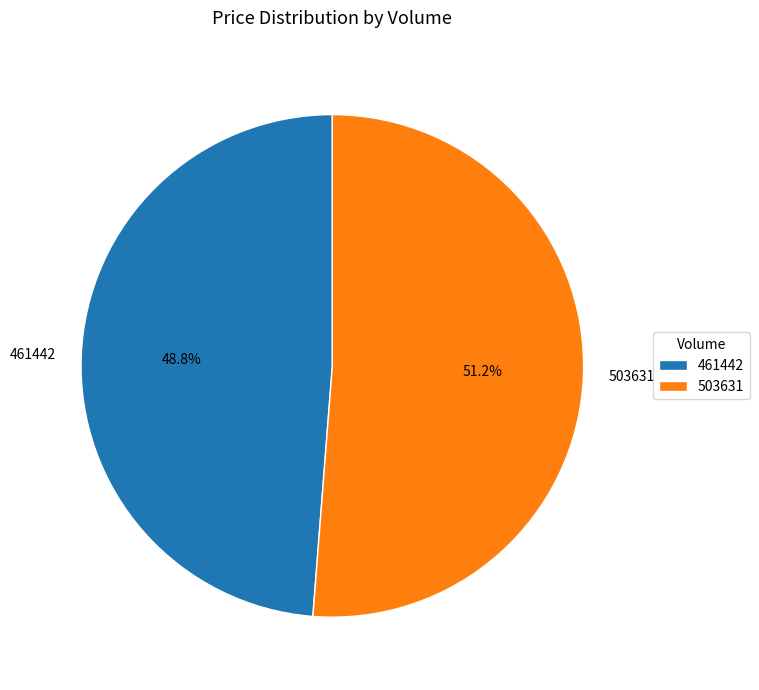

Is it true that 503631 is 51% of the pie?

True